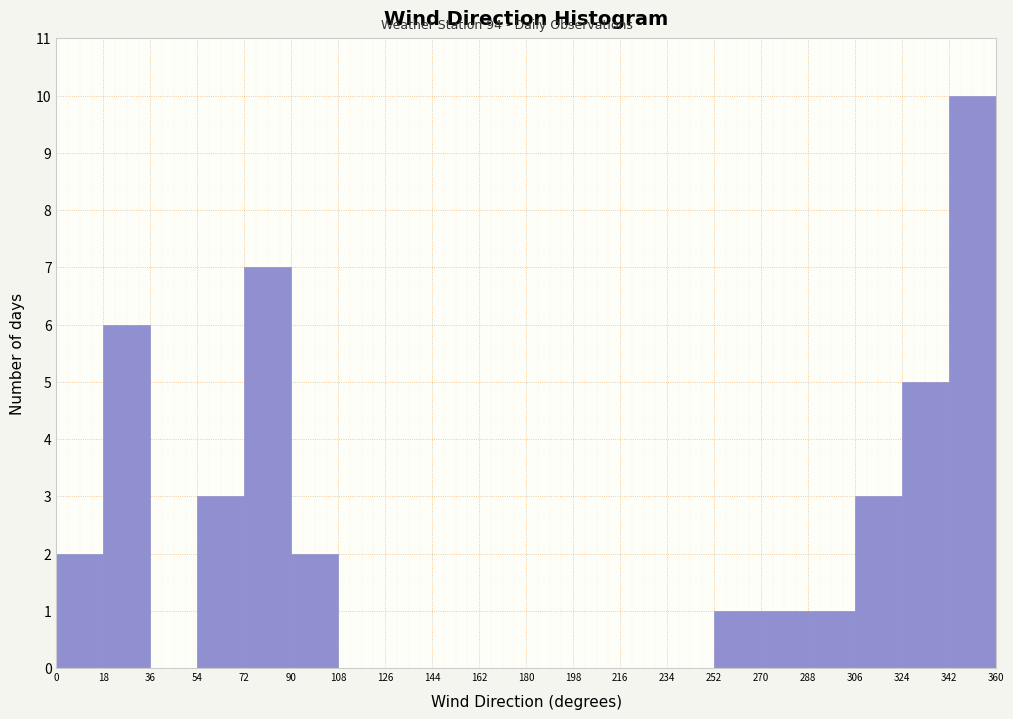

How tall is the bar that spans 270 to 288 on the x-axis? The values are not printed on the chart, so give them approximately, as read against the axis.

1